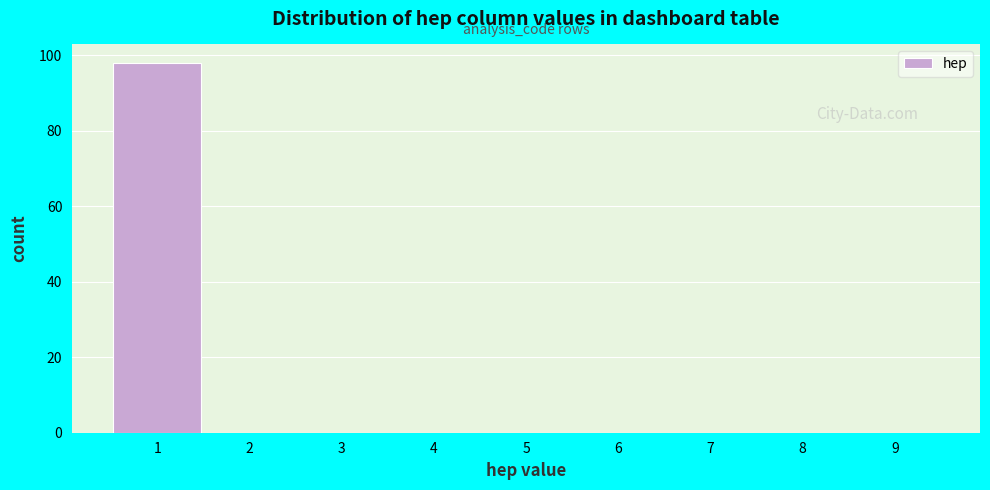

Reading right to left, list all the values displayed in this chart.

9=0	8=0	7=0	6=0	5=0	4=0	3=0	2=0	1=98